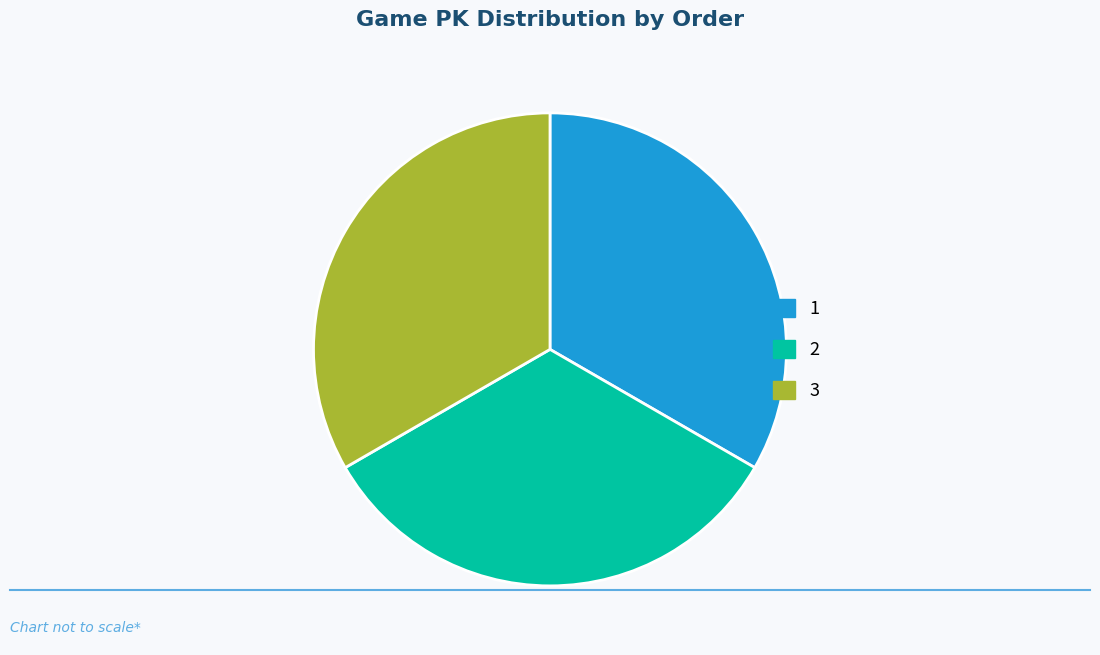

Is it true that 3 is 22% of the pie?

False